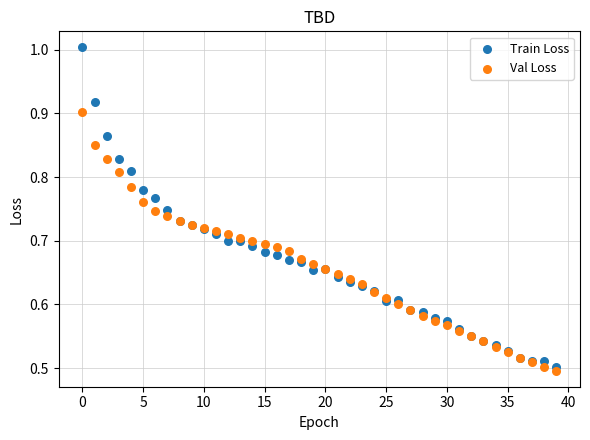

Which series has the largest Y range (max minus min)?

Train Loss